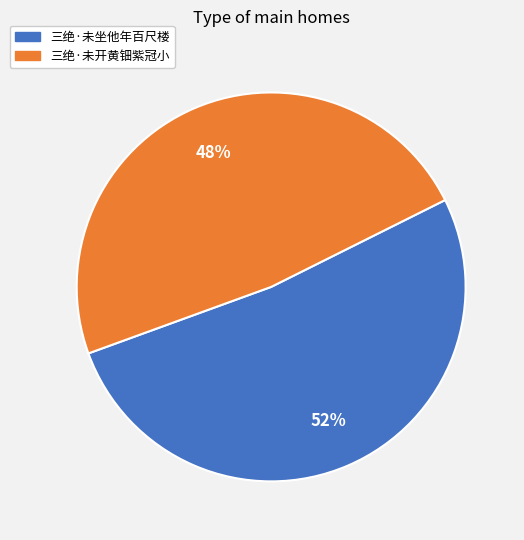

Is the sum of 三绝·未开黄钿紫冠小 and 三绝·未坐他年百尺楼 greater than half?

Yes